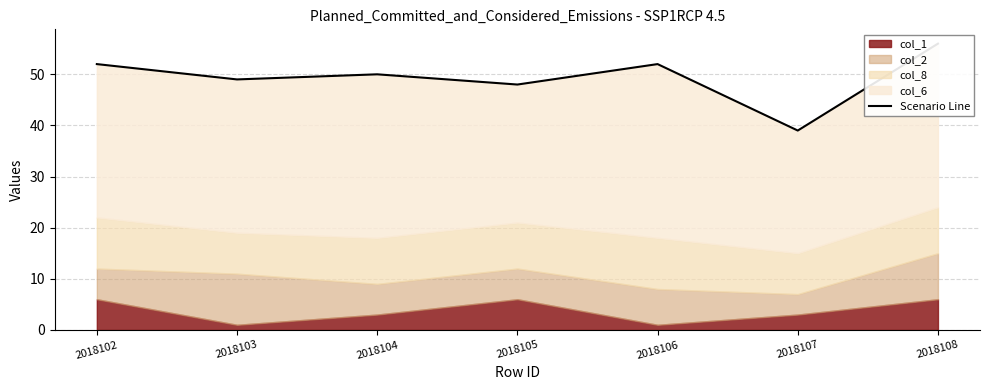

Reading left to right, list all the values displayed in this chart.

52	49	50	48	52	39	56